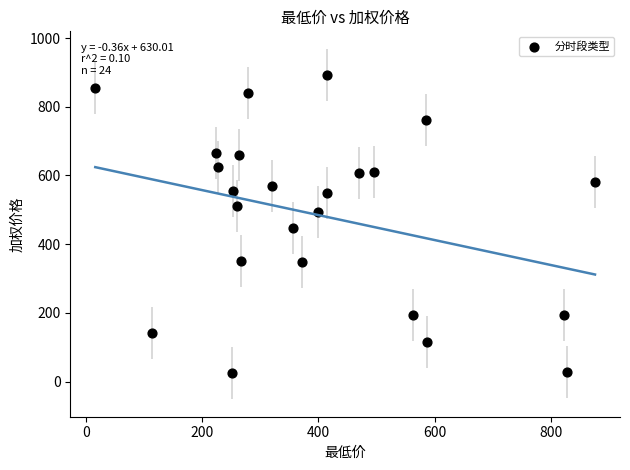

What is the range of X values (max minus min)?

859.6